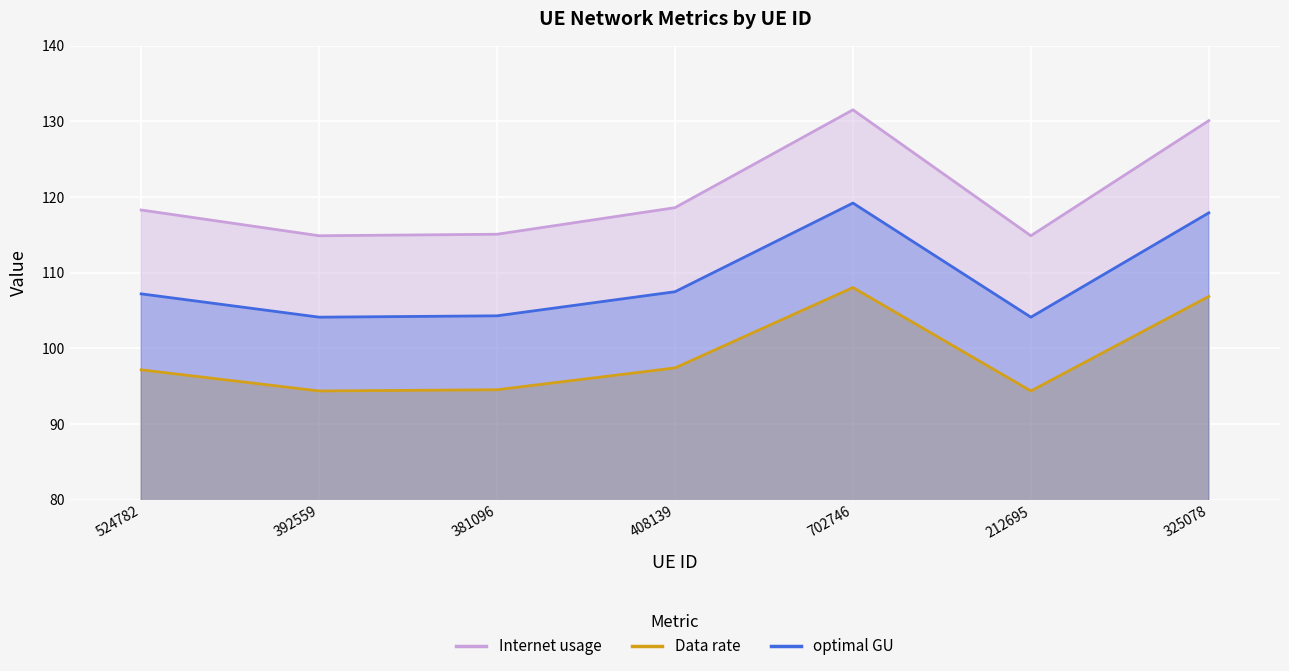

Which has a higher value, 702746 or 381096?

702746